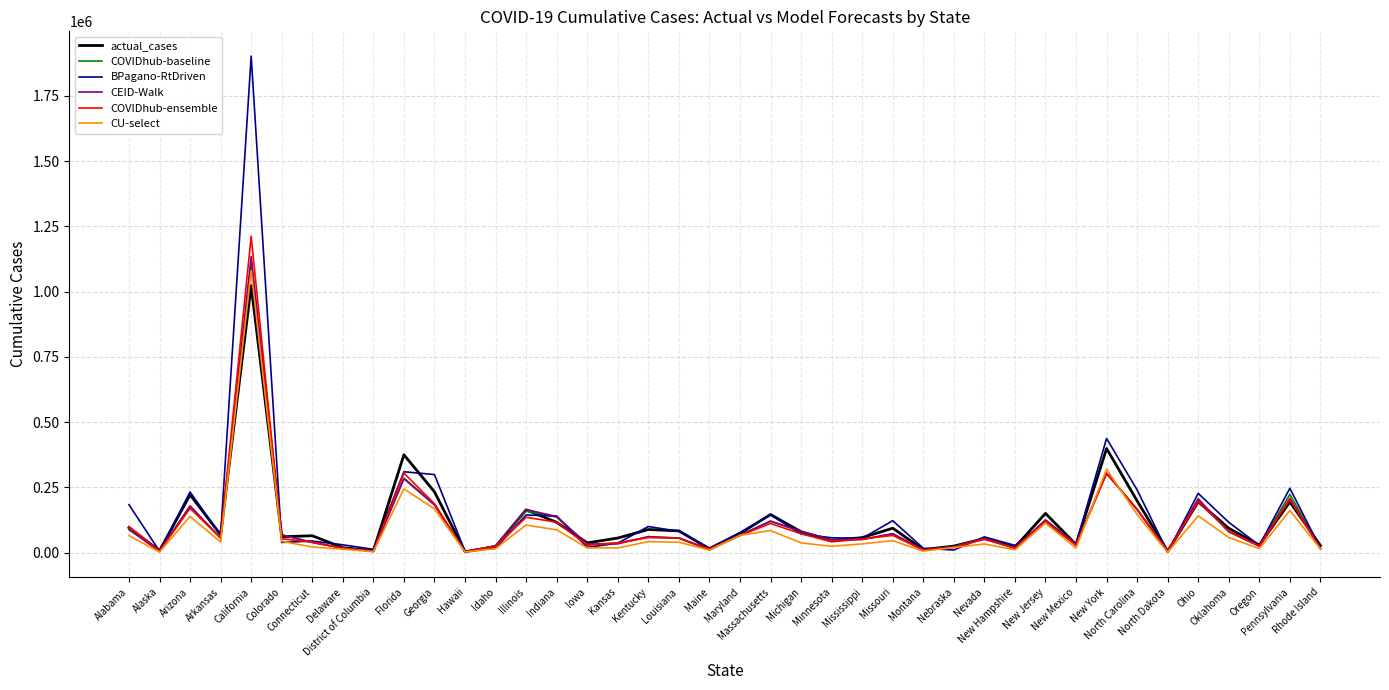

How many interior local valleys does the CEID-Walk series have?

12